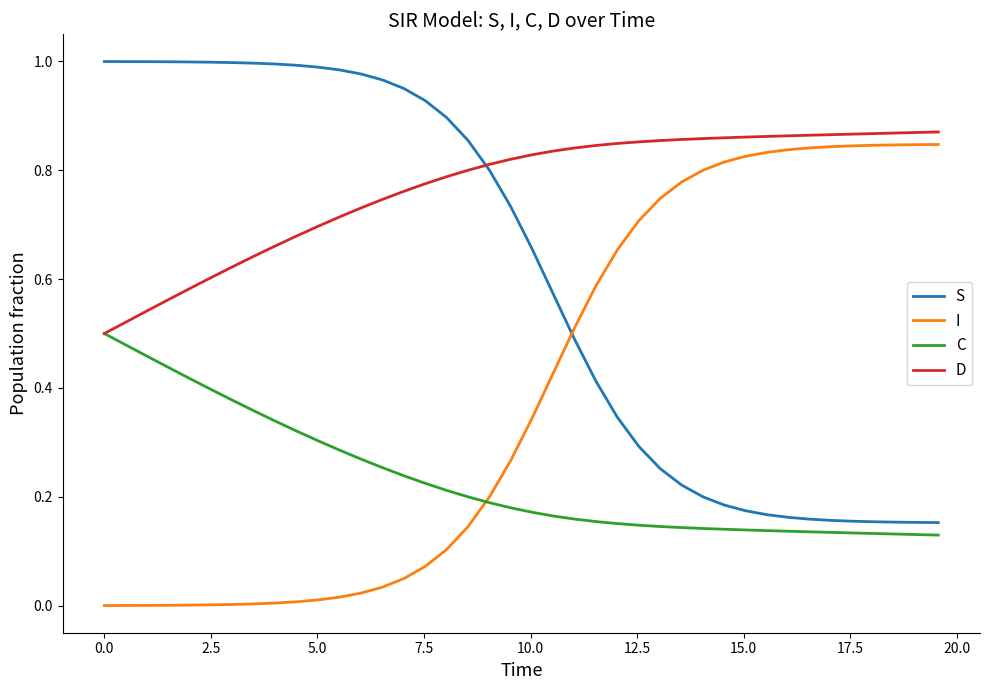

Which series ends up on top after the final intersection of S and I?

I